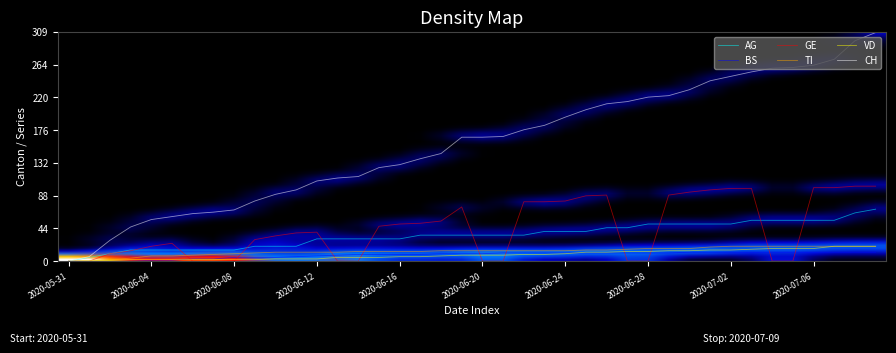

Which series has the largest total across all categories?

CH